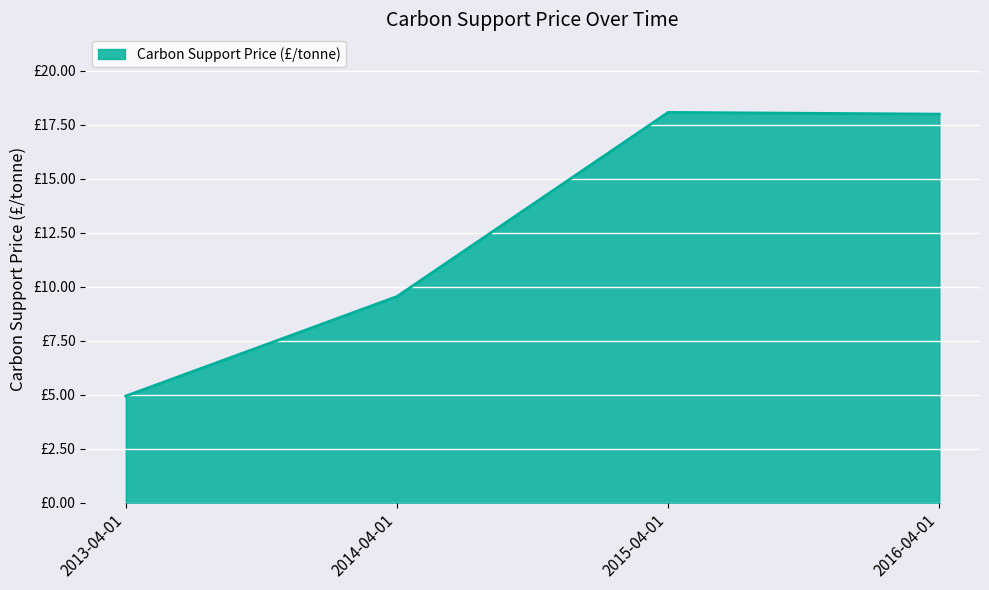

The chart shows a value of 12.8 at 2014-04-01. True or false?

False